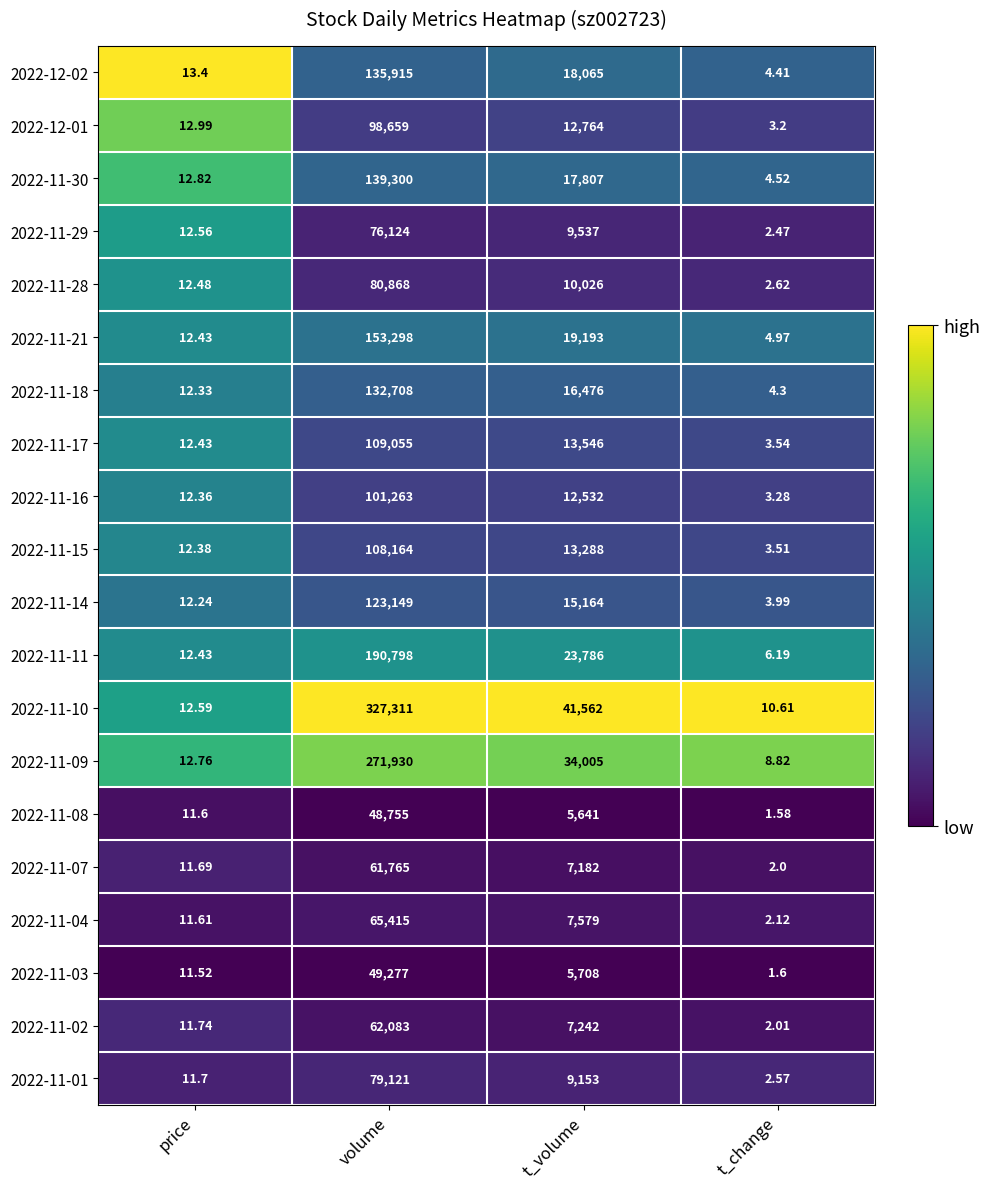

How many distinct data groups are displayed?

20